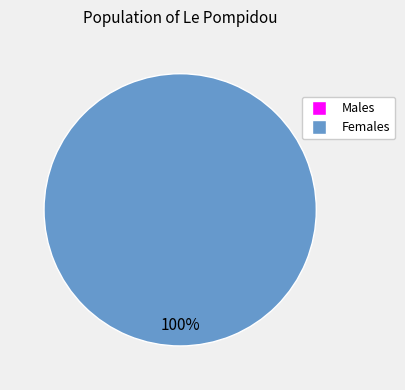

Is there a majority slice in this chart?

Yes